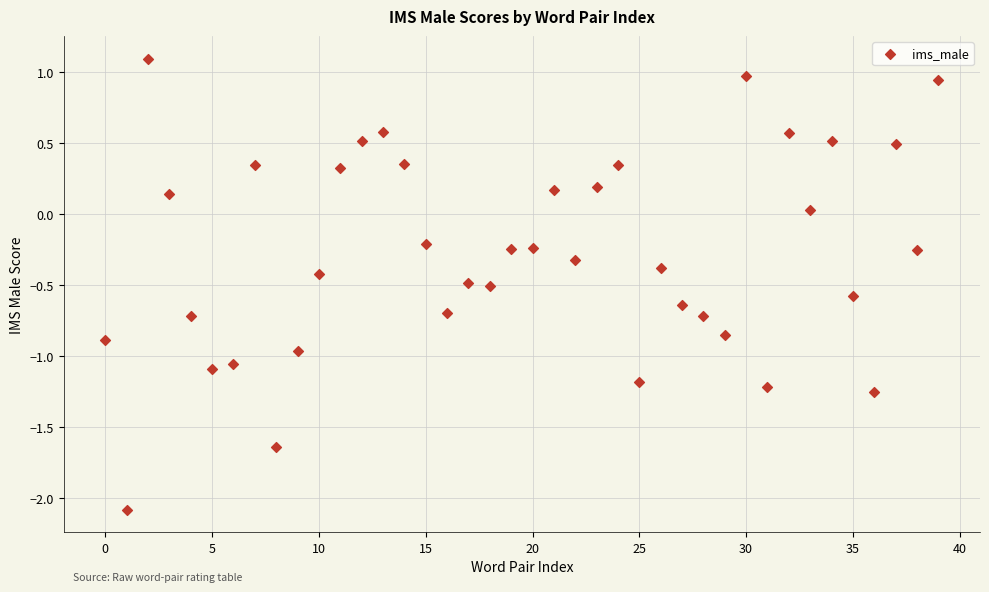

What is the range of Y values (max minus min)?

3.2